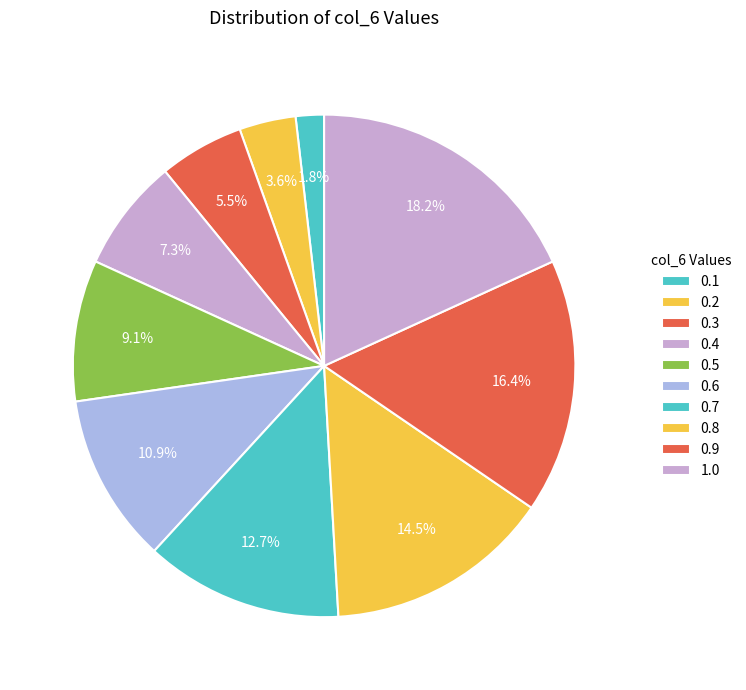

To the nearest percent, what is the difference between the 0.7 and 0.3 slice percentages?

7%